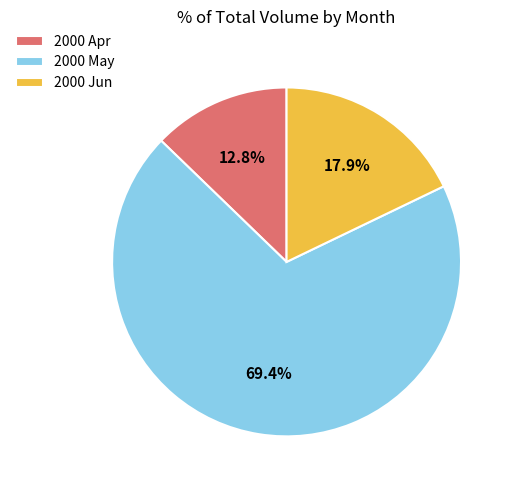

Count the number of slices in the pie.

3